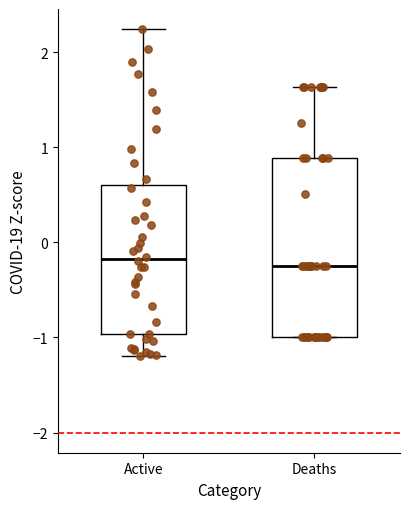

Where is the upper edge of the box for Active on the y-axis? The values are not printed on the chart, so give them approximately, as read against the axis.

0.6